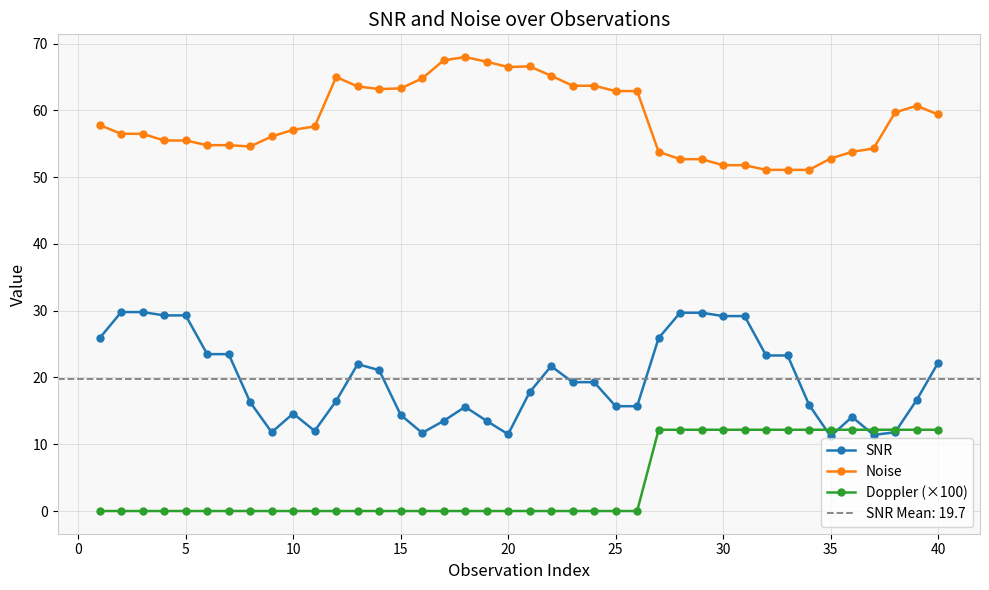

True or false: Doppler (×100) and Noise intersect in this chart.

False